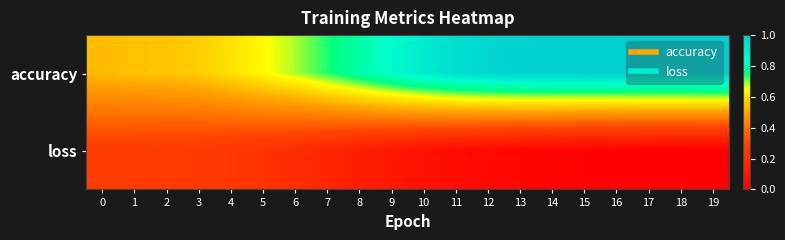

Which series has the largest total across all categories?

accuracy